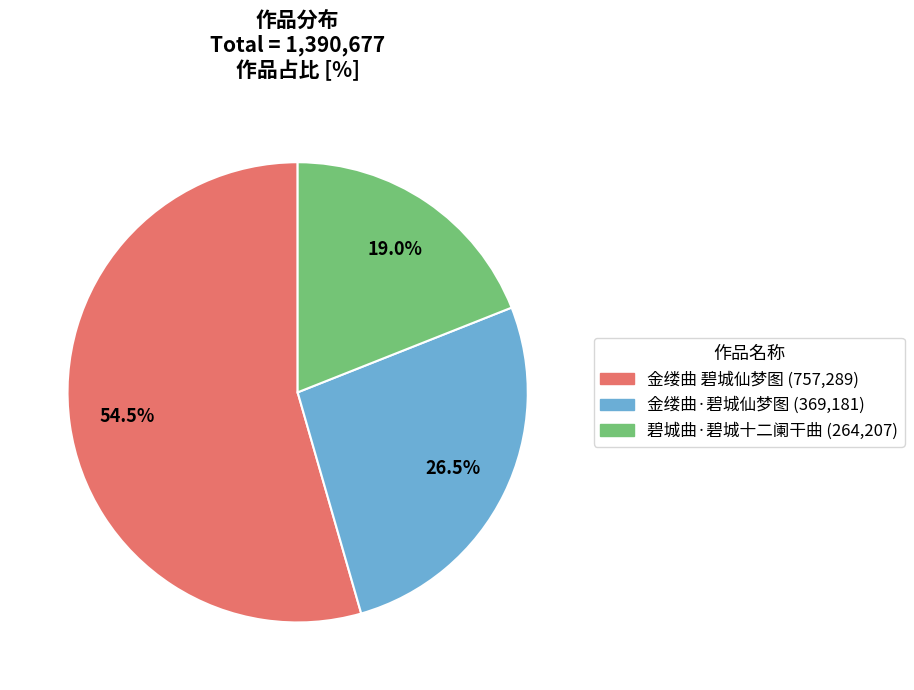

What percentage is the 碧城曲·碧城十二阑干曲 slice, to the nearest percent?

19%